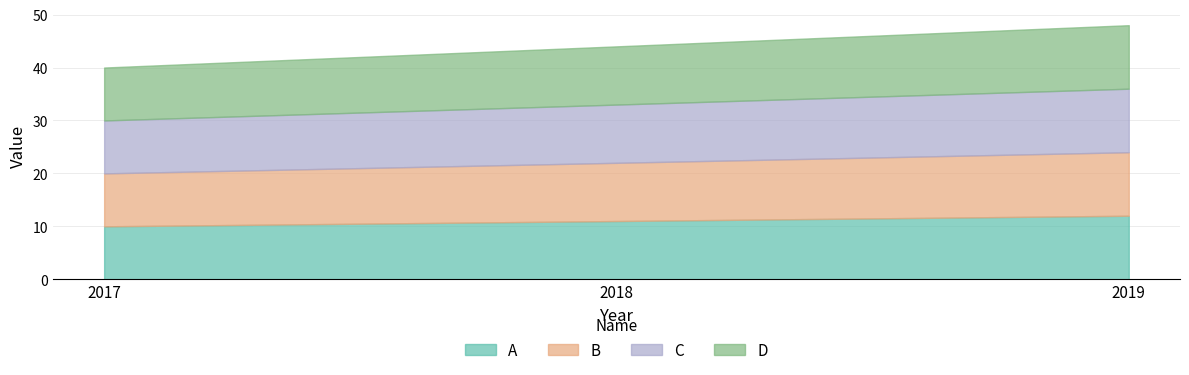

What is the sum of the D values at 2019 and 2017?

22